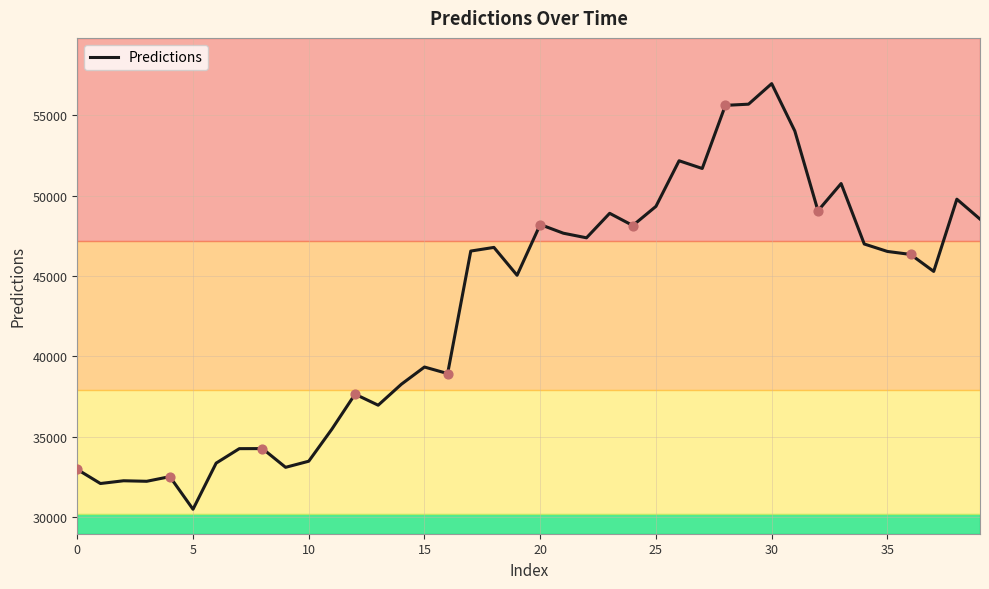

What is the greatest value displayed?

56979.7